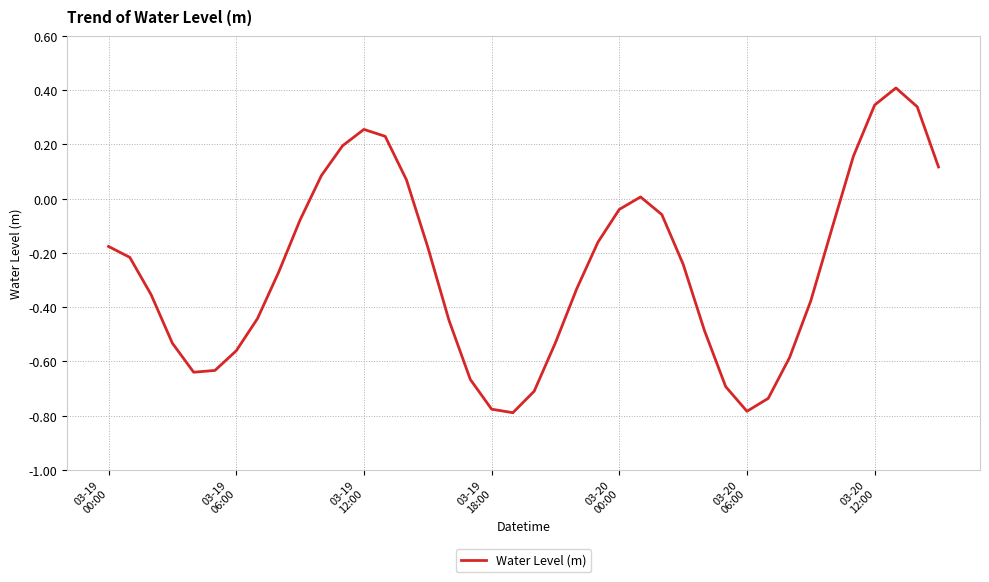

What is the maximum value shown in the chart?

0.4